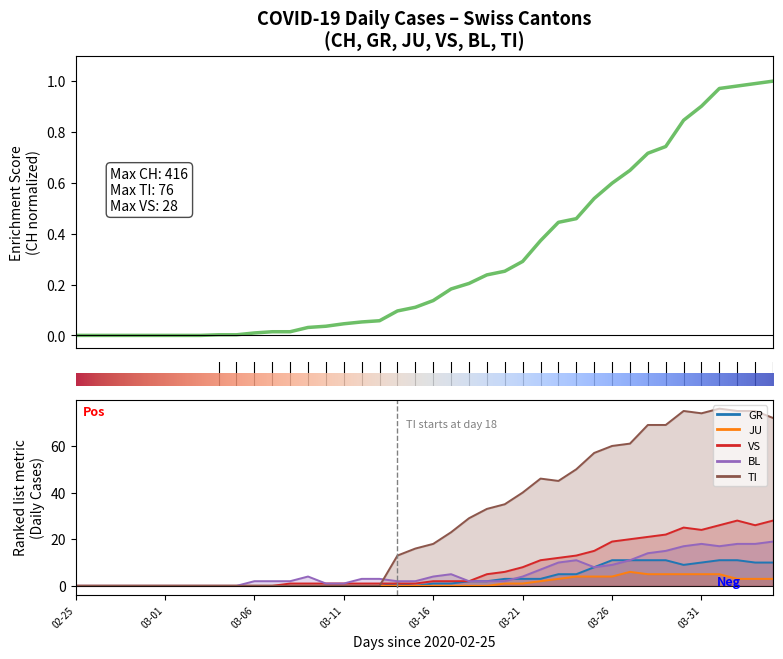

Is the value of JU at 2020-04-01 greater than the value of CH at 2020-03-15?

Yes